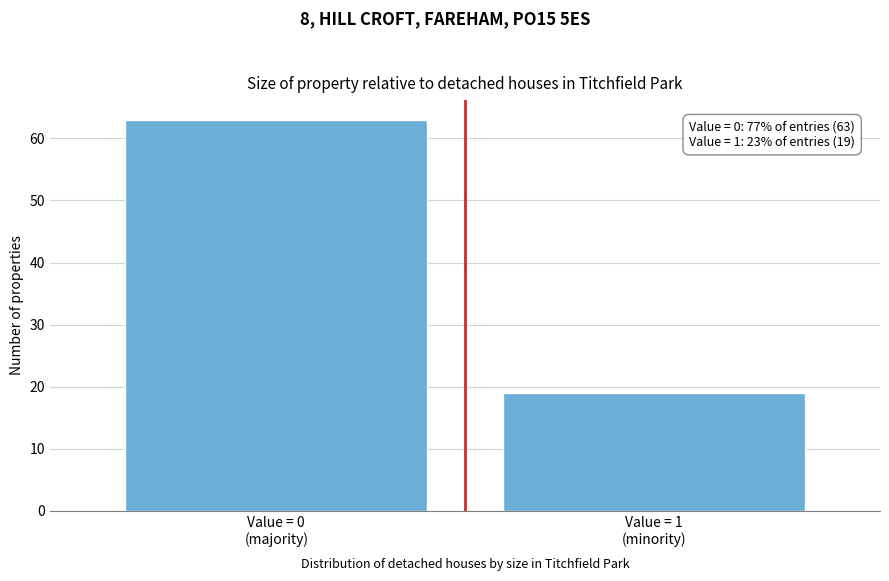

Reading left to right, list all the values displayed in this chart.

63	19